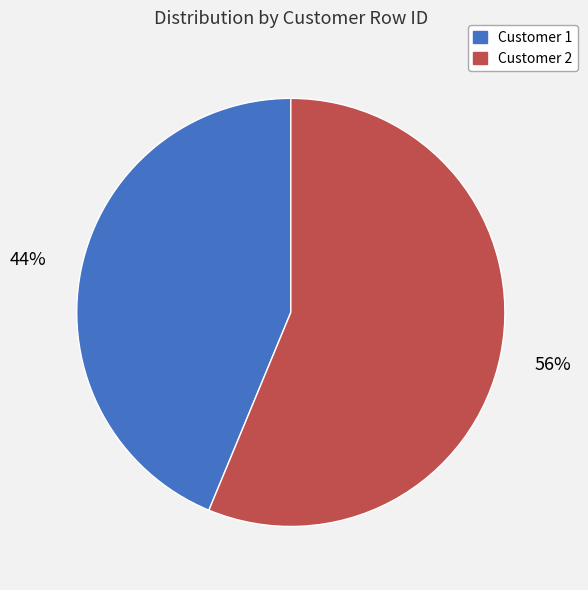

To the nearest percent, what is the average slice percentage?

50%